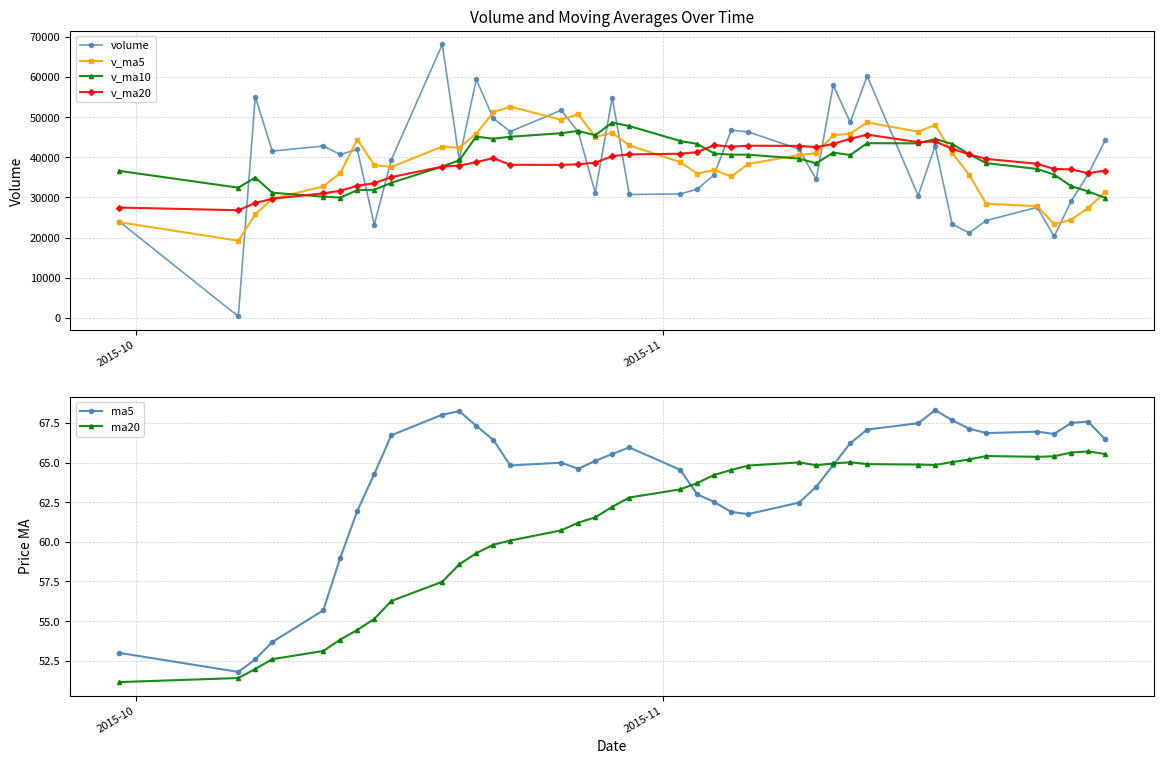

Reading left to right, what are all the values shown in this chart?

volume: 23982.7	354.0	55068.4	41533.7	42799.2	40690.4	41933.8	23206.9	39334.3	68091.1	39432.8	59419.1	49709.7	46407.2	51716.3	46324.0	31183.7	54825.9	30729.4	30852.9	32049.0	35662.2	46752.7	46313.8	42014.3	34460.4	57965.4	48710.0	60243.8	30459.5	42828.1	23339.5	21157.5	24244.1	27521.7	20308.4	29036.2	35793.3	44217.1
v_ma5: 23824.2	19204.7	25799.4	29650.9	32747.6	36089.1	44405.1	38032.8	37592.9	42651.3	42399.8	45896.8	51197.4	52612.0	49337.0	50715.2	45068.2	46091.4	42955.8	38783.2	35928.2	36823.9	35209.2	38326.1	40558.4	41040.7	45501.3	45892.8	48678.8	46367.8	48041.3	41116.2	35605.7	28405.7	27818.2	23314.3	24453.6	27380.7	31375.3
v_ma10: 36604.0	32425.5	34948.4	31162.4	30188.6	29956.7	31804.9	31916.1	33621.9	37699.4	39244.4	45151.0	44615.1	45102.4	45994.2	46557.5	45482.5	48644.4	47783.9	44060.1	43321.7	40946.0	40650.3	40641.0	39670.8	38484.4	41162.6	40551.0	43502.4	43463.1	44541.0	43308.8	40749.2	38542.3	37093.0	35677.8	32784.9	31493.2	29890.5
v_ma20: 27474.1	26801.9	28602.6	29667.9	31013.0	31646.9	32904.0	33539.9	35053.5	37669.3	37924.2	38788.3	39781.8	38132.4	38091.4	38257.1	38643.7	40280.2	40702.9	40879.8	41283.1	43048.5	42632.7	42871.7	42832.5	42521.0	43322.6	44597.7	45643.2	43761.6	43931.4	42127.4	40699.8	39591.6	38381.9	37081.1	36973.7	36022.1	36696.5
ma5: 53.0	51.8	52.6	53.7	55.7	59.0	62.0	64.3	66.7	68.0	68.2	67.3	66.4	64.8	65.0	64.6	65.1	65.5	66.0	64.5	63.0	62.5	61.9	61.8	62.5	63.5	64.8	66.2	67.1	67.5	68.3	67.7	67.1	66.9	67.0	66.8	67.5	67.6	66.5
ma20: 51.1	51.4	52.0	52.6	53.1	53.8	54.4	55.1	56.3	57.5	58.6	59.3	59.8	60.1	60.7	61.2	61.5	62.2	62.8	63.3	63.7	64.2	64.5	64.8	65.0	64.8	65.0	65.0	64.9	64.9	64.9	65.0	65.2	65.4	65.4	65.4	65.6	65.7	65.5